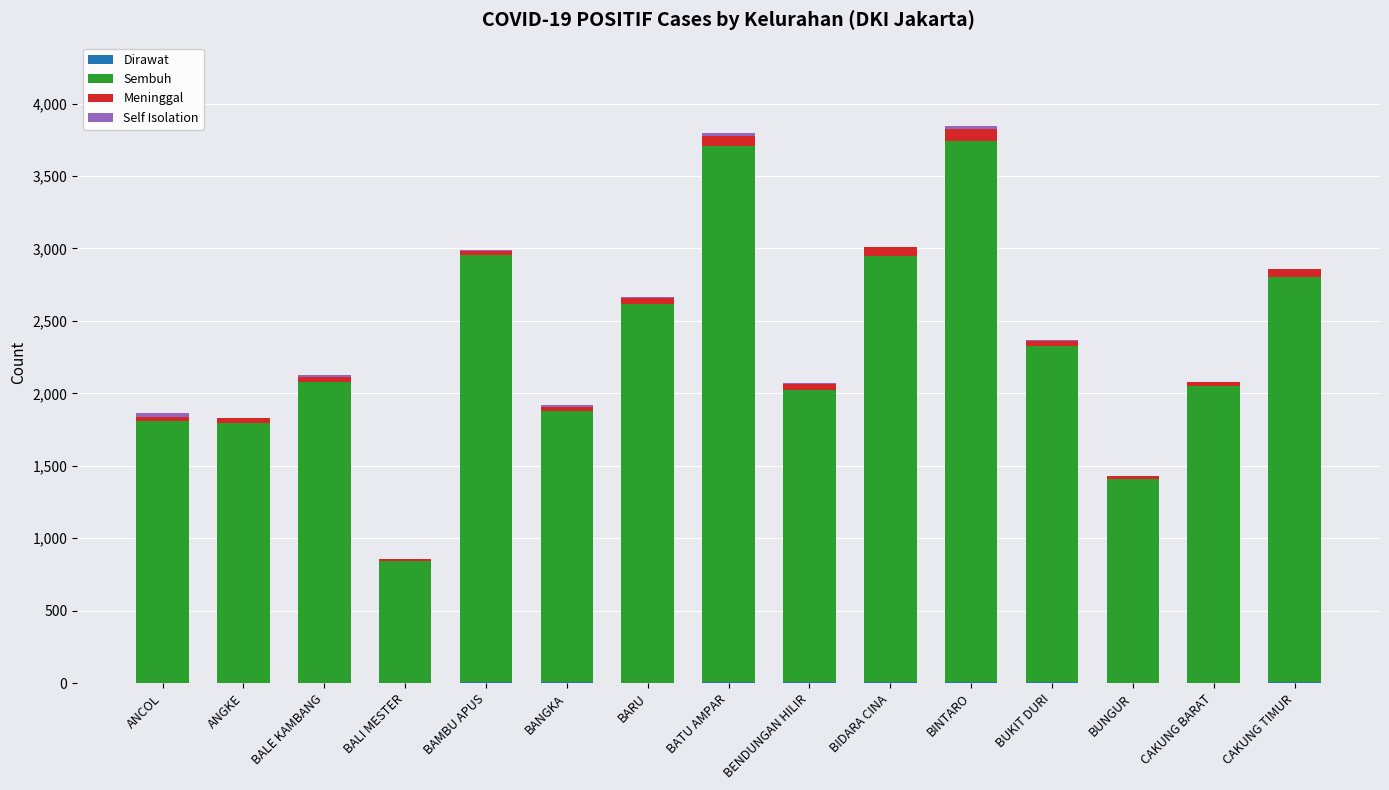

What is the maximum value for Dirawat?

10